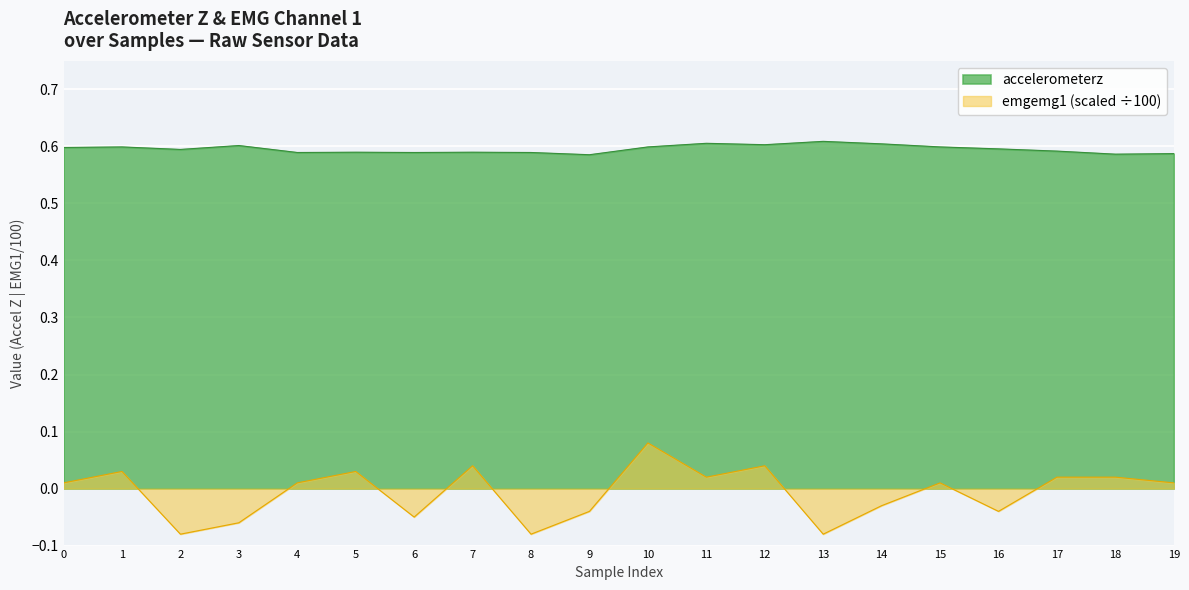

List the series in order of their overall mean, highest first.

accelerometerz, emgemg1 (scaled ÷100)